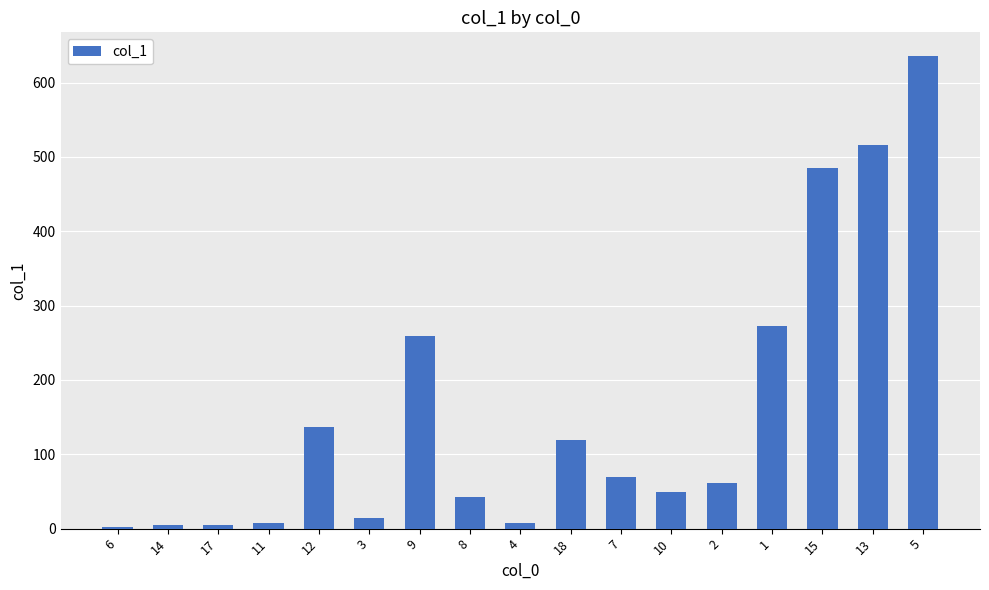

Is it true that the value at 14 is 5.3?

True